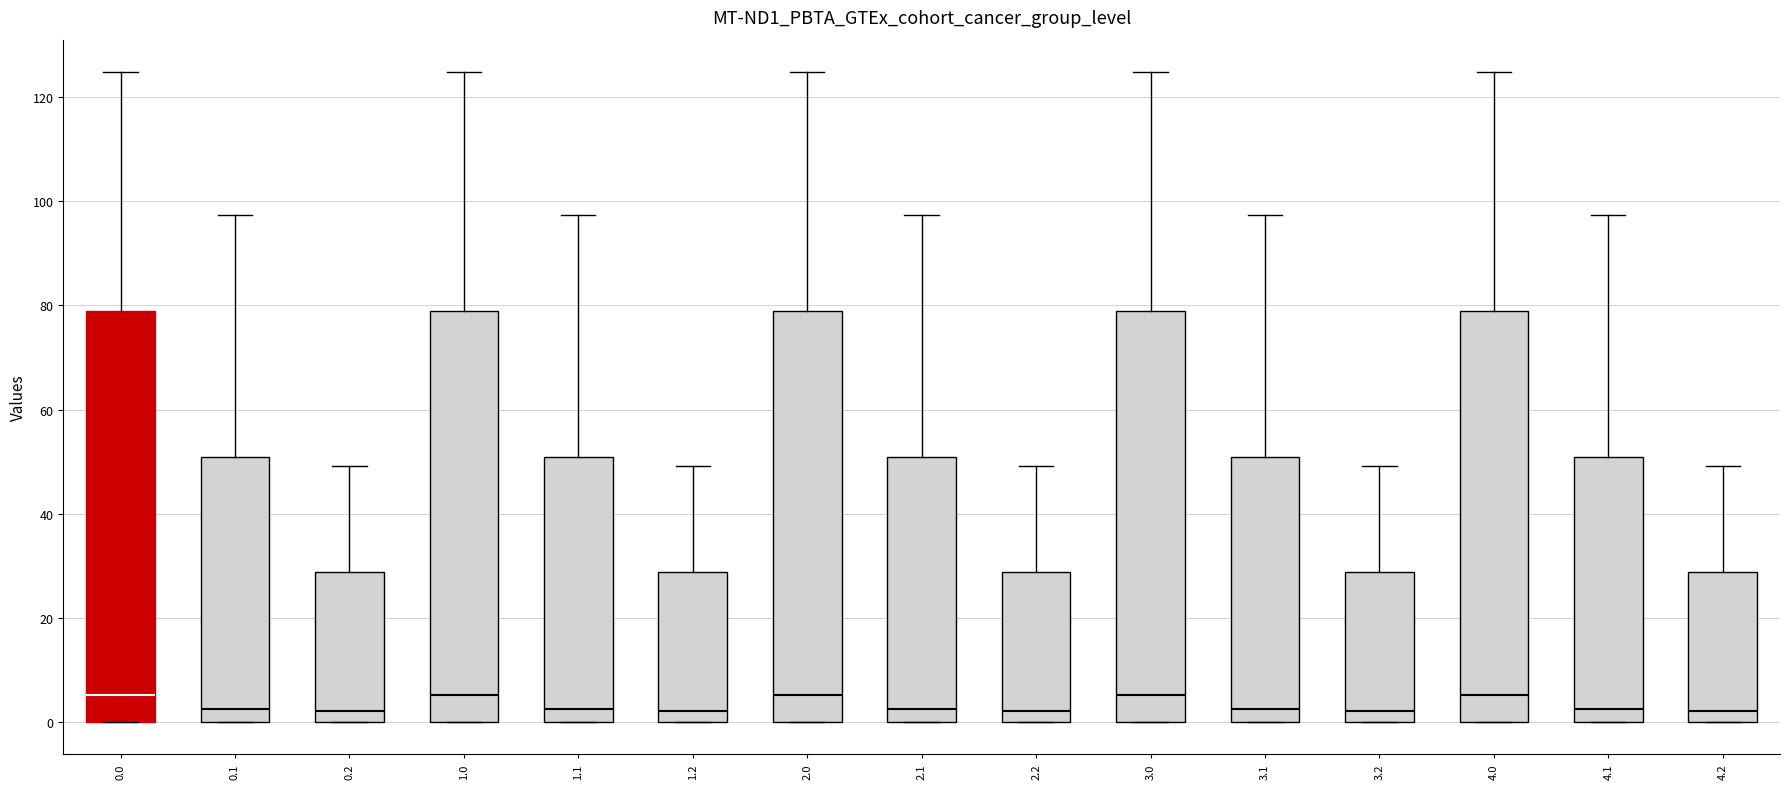

Reading left to right, read every box against the y-axis: the position of its median line, the range the box covers, and the ends of its whiskers. The values are not printed on the chart, so give them approximately, as read against the axis.

0.0: median 6, box 0 to 78, whiskers 0 to 124
0.1: median 2, box 0 to 50, whiskers 0 to 98
0.2: median 2, box 0 to 28, whiskers 0 to 50
1.0: median 6, box 0 to 78, whiskers 0 to 124
1.1: median 2, box 0 to 50, whiskers 0 to 98
1.2: median 2, box 0 to 28, whiskers 0 to 50
2.0: median 6, box 0 to 78, whiskers 0 to 124
2.1: median 2, box 0 to 50, whiskers 0 to 98
2.2: median 2, box 0 to 28, whiskers 0 to 50
3.0: median 6, box 0 to 78, whiskers 0 to 124
3.1: median 2, box 0 to 50, whiskers 0 to 98
3.2: median 2, box 0 to 28, whiskers 0 to 50
4.0: median 6, box 0 to 78, whiskers 0 to 124
4.1: median 2, box 0 to 50, whiskers 0 to 98
4.2: median 2, box 0 to 28, whiskers 0 to 50